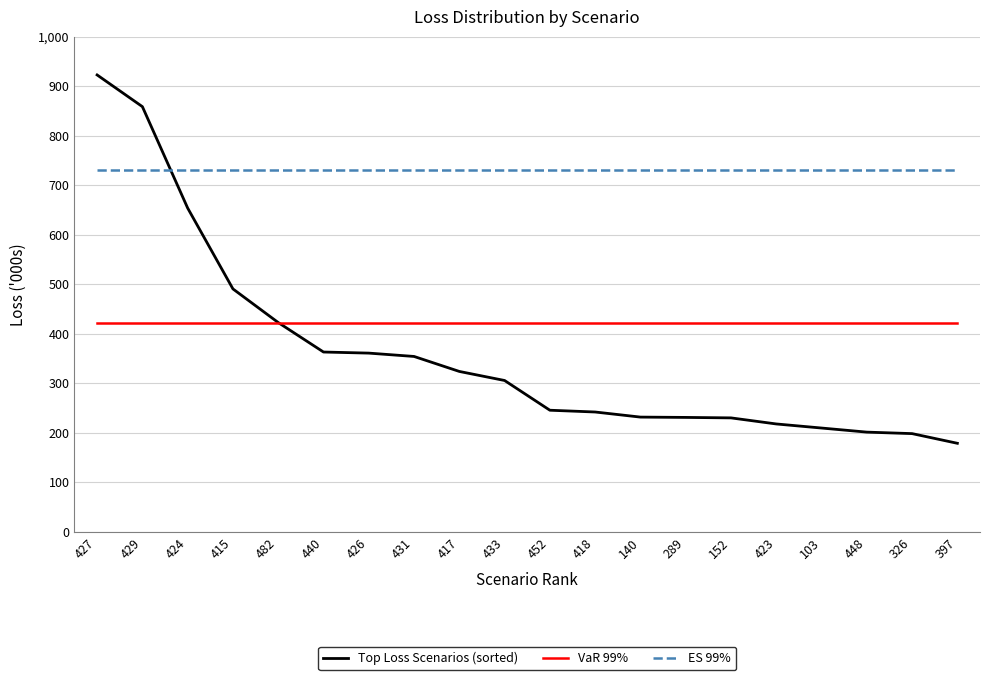

True or false: VaR 99% has a value of 422.3 at 417.

True